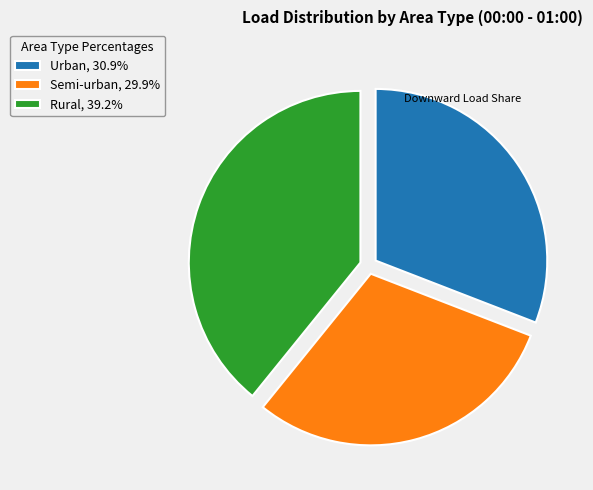

Is there any slice that represents more than half of the pie?

No